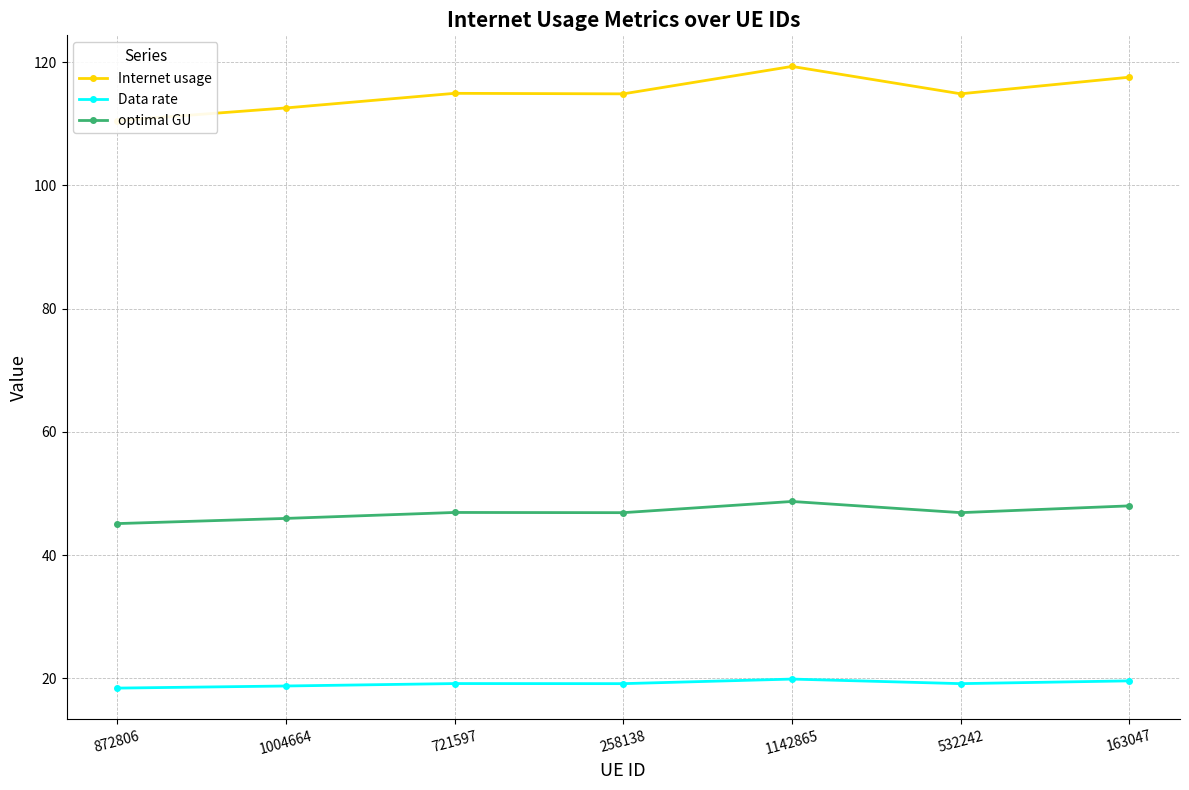

How many lines are shown in the chart?

3